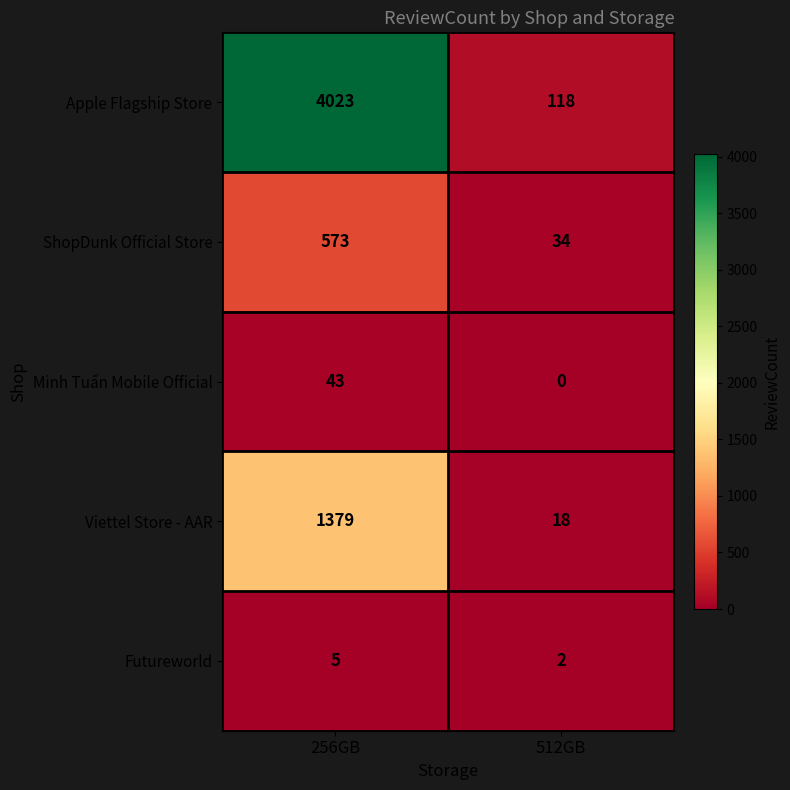

The Viettel Store - AAR series shows 2058 at 256GB. True or false?

False